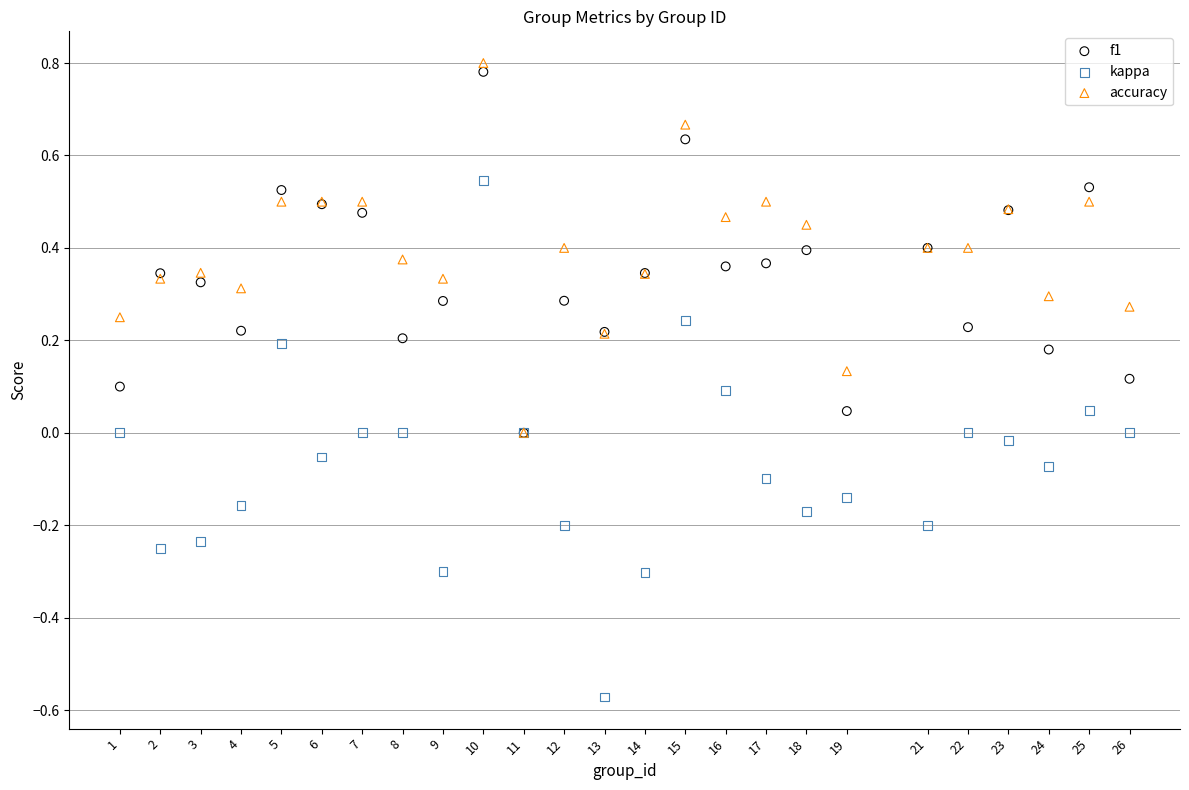

Which series has the largest Y range (max minus min)?

kappa